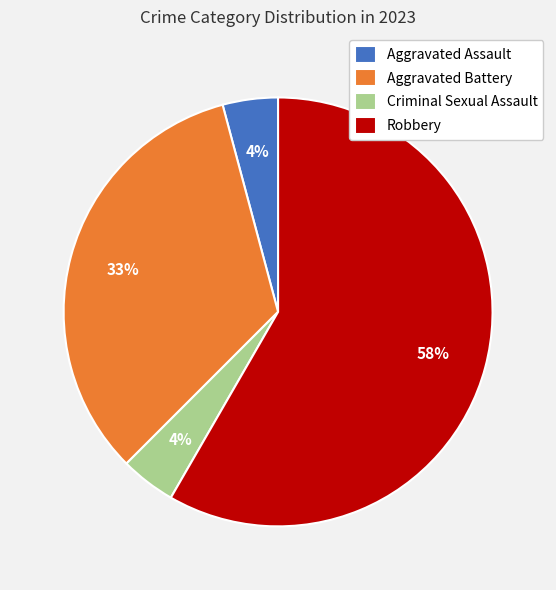

What is the ratio of the value at Aggravated Battery to the value at Robbery?

0.6